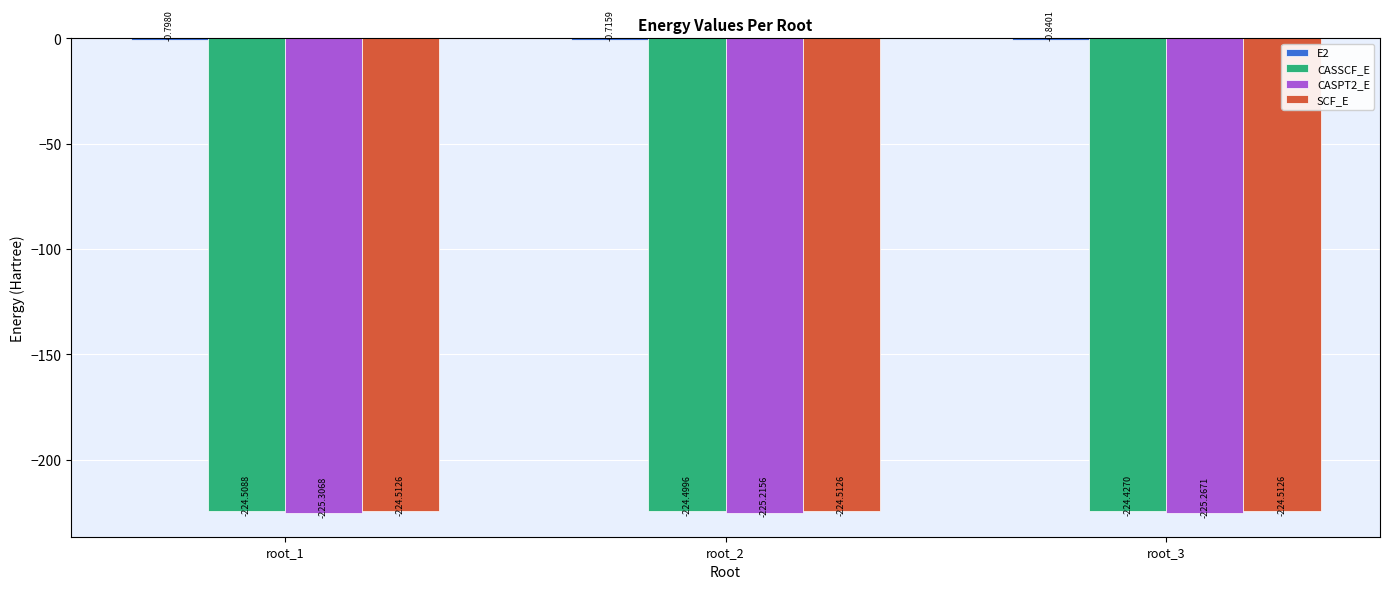

What is the sum of all CASPT2_E values?

-675.8